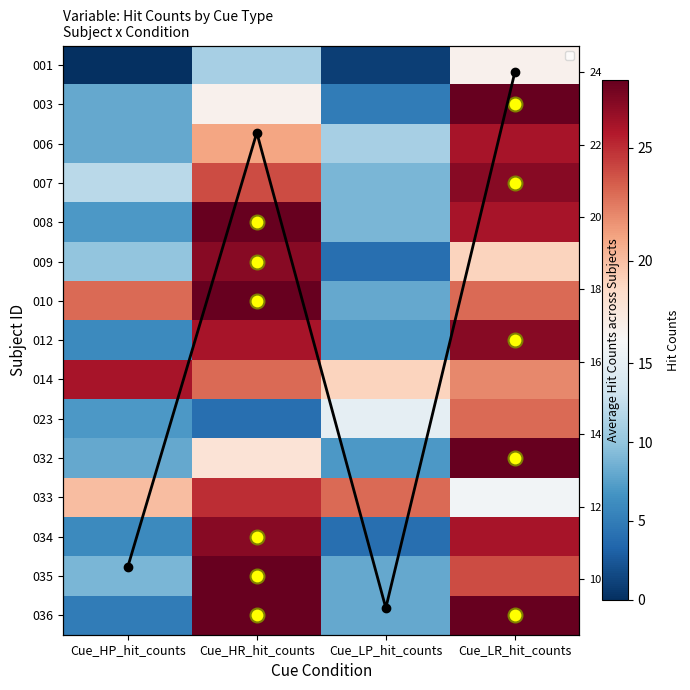

The 001 series shows 6.4 at Cue_HR_hit_counts. True or false?

False